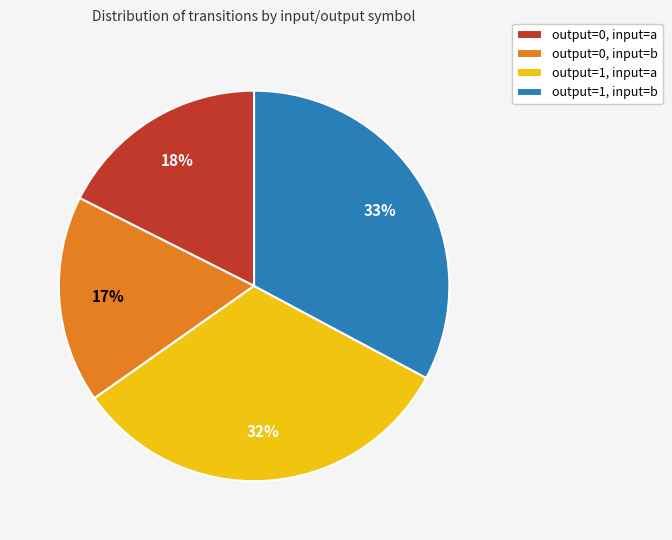

To the nearest percent, what is the average slice percentage?

25%